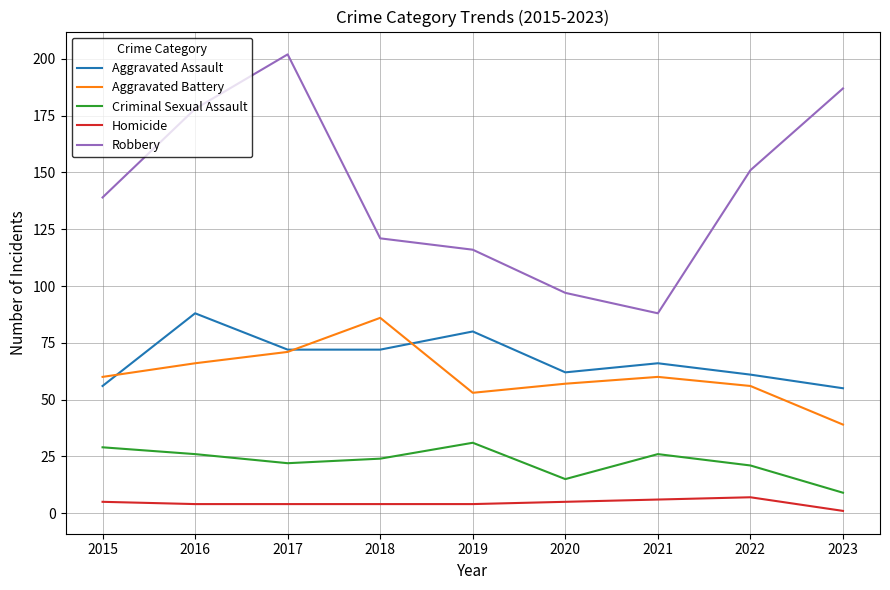

Reading left to right, extract all data points from this chart.

Aggravated Assault: 56	88	72	72	80	62	66	61	55
Aggravated Battery: 60	66	71	86	53	57	60	56	39
Criminal Sexual Assault: 29	26	22	24	31	15	26	21	9
Homicide: 5	4	4	4	4	5	6	7	1
Robbery: 139	178	202	121	116	97	88	151	187